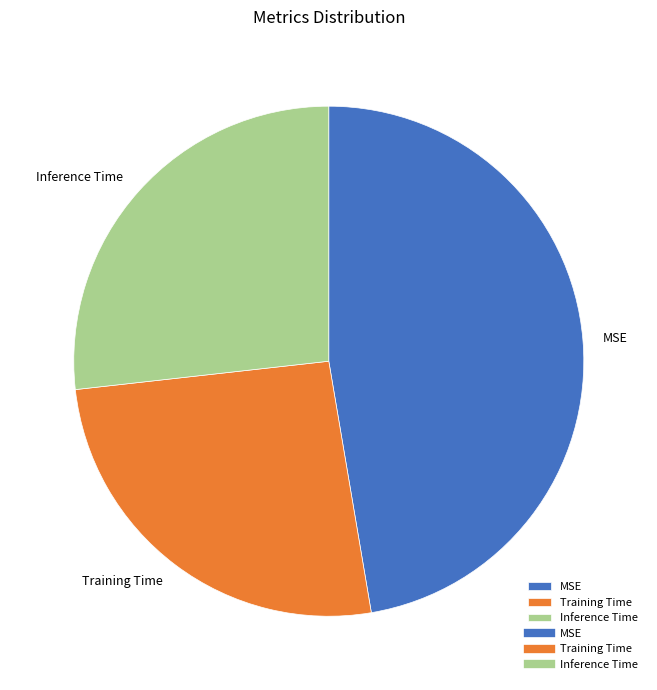

Rank the categories by value from lowest to highest.

Training Time, Inference Time, MSE